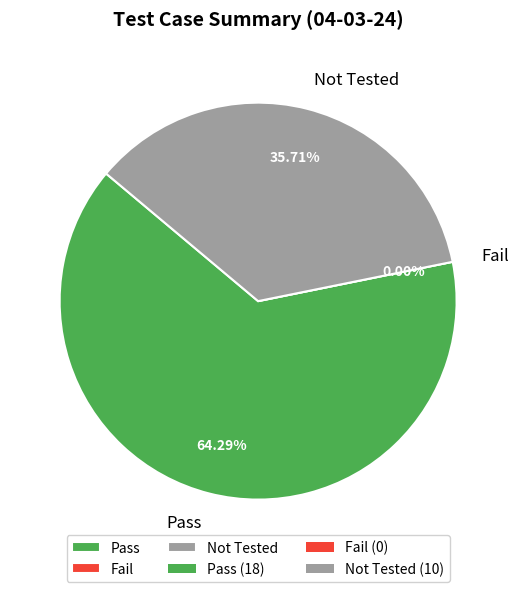

The Fail slice represents 1% of the pie. True or false?

False